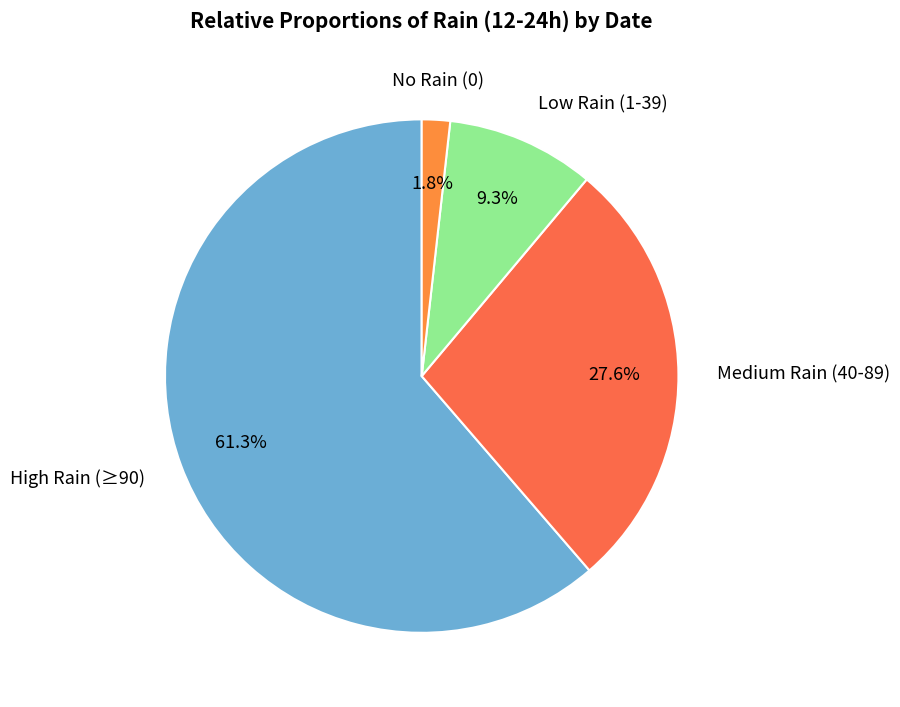

How many slices are in this pie chart?

4